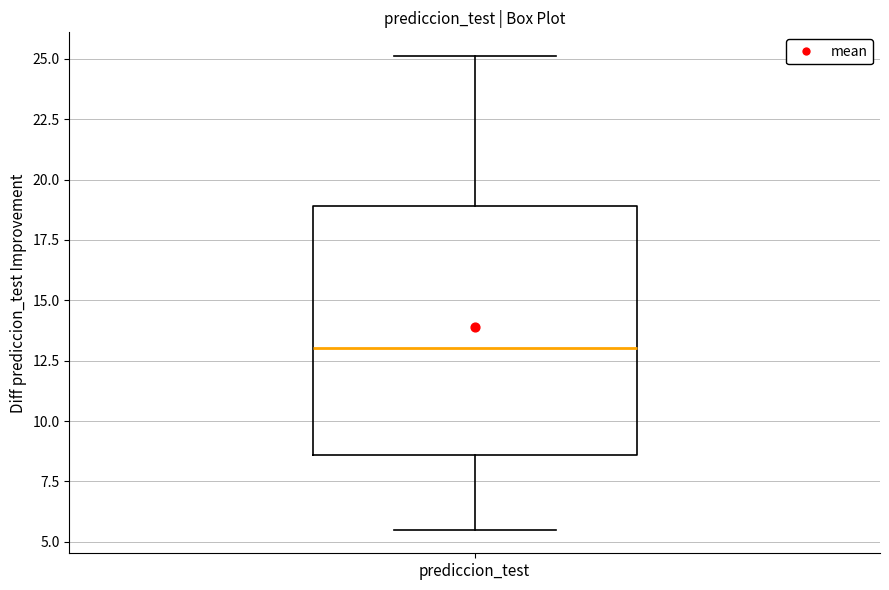

Transcribe this box plot: give where the median line is, the range the box spans, and where the two whiskers end, as read against the y-axis. The values are not printed on the chart, so give them approximately, as read against the axis.

median 13.0, box 8.5 to 19.0, whiskers 5.5 to 25.0